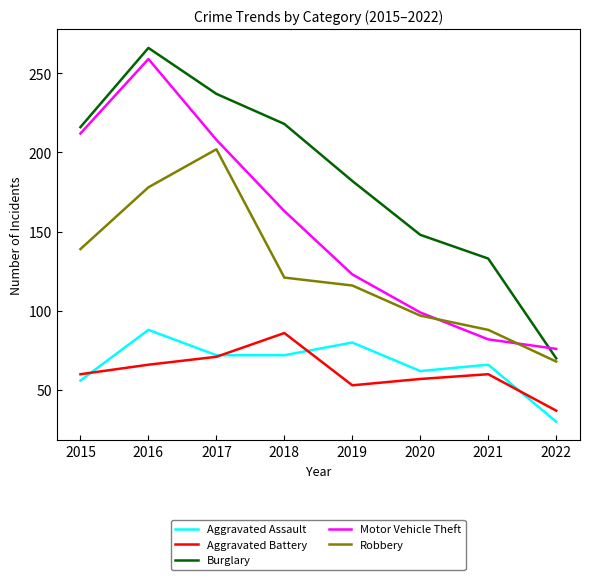

What is the sum of the Motor Vehicle Theft values at 2016 and 2017?

467